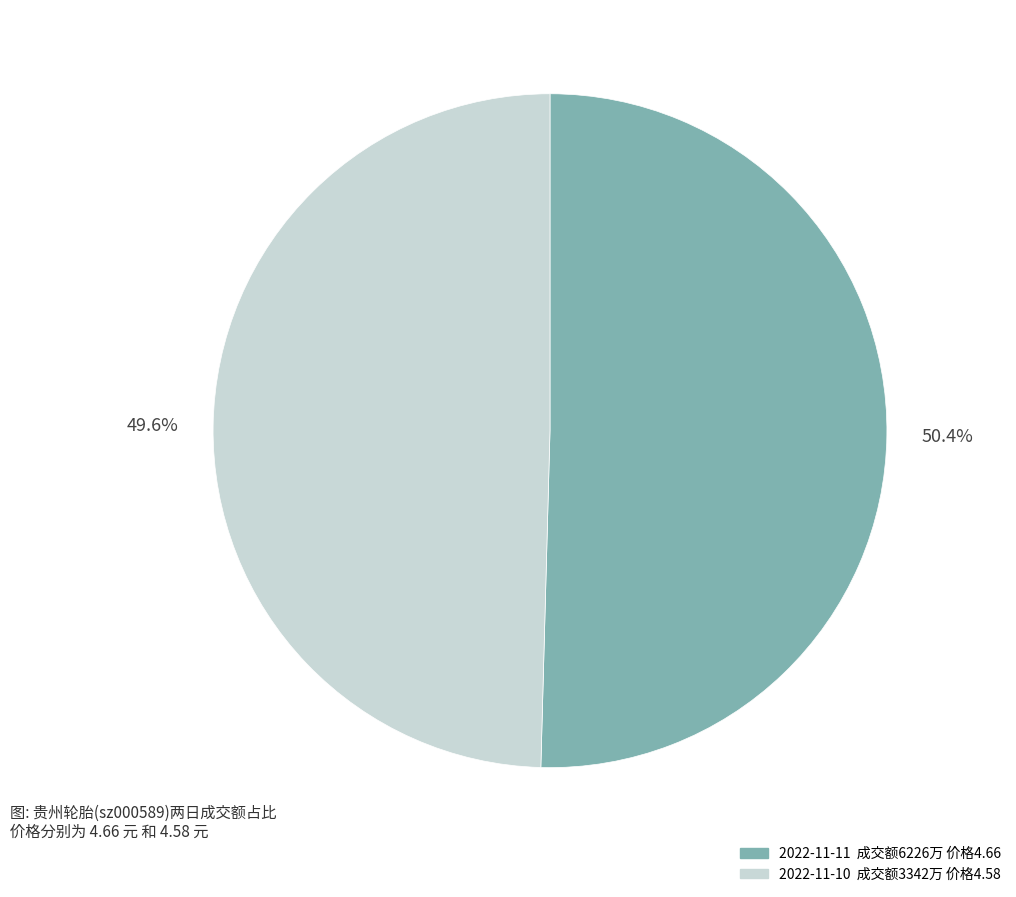

Is there a majority slice in this chart?

Yes